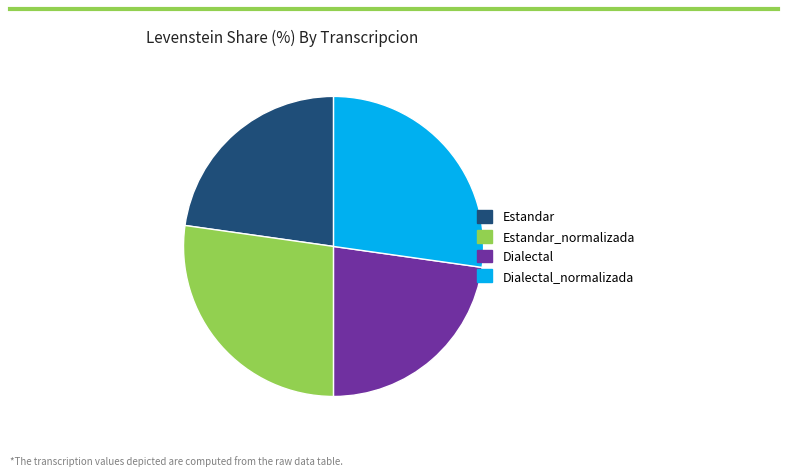

Combined, do Dialectal and Estandar account for over 50%?

No